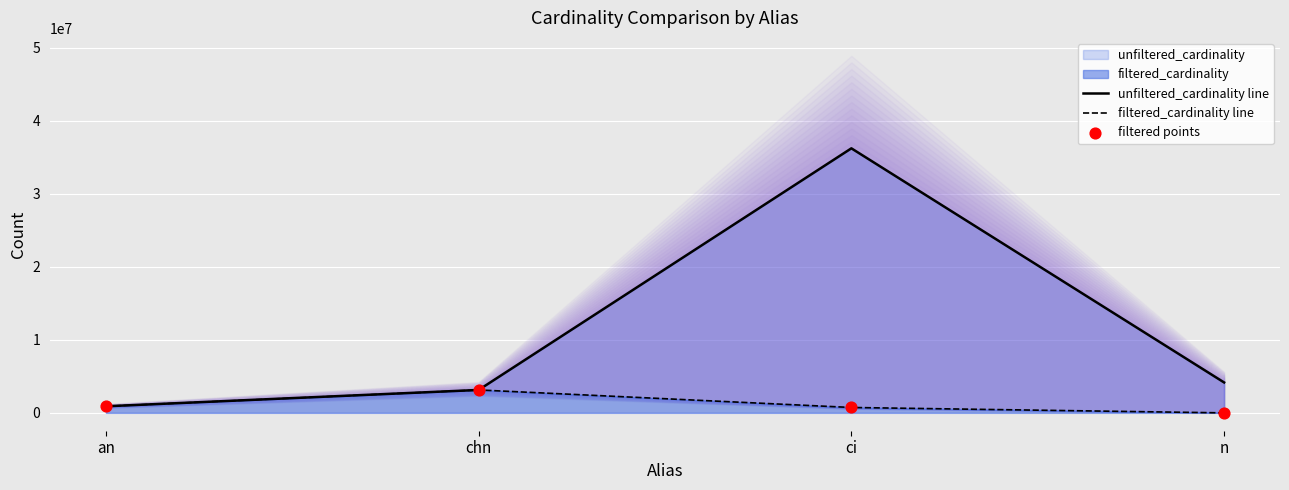

Which series reaches the maximum Y coordinate?

unfiltered_cardinality line